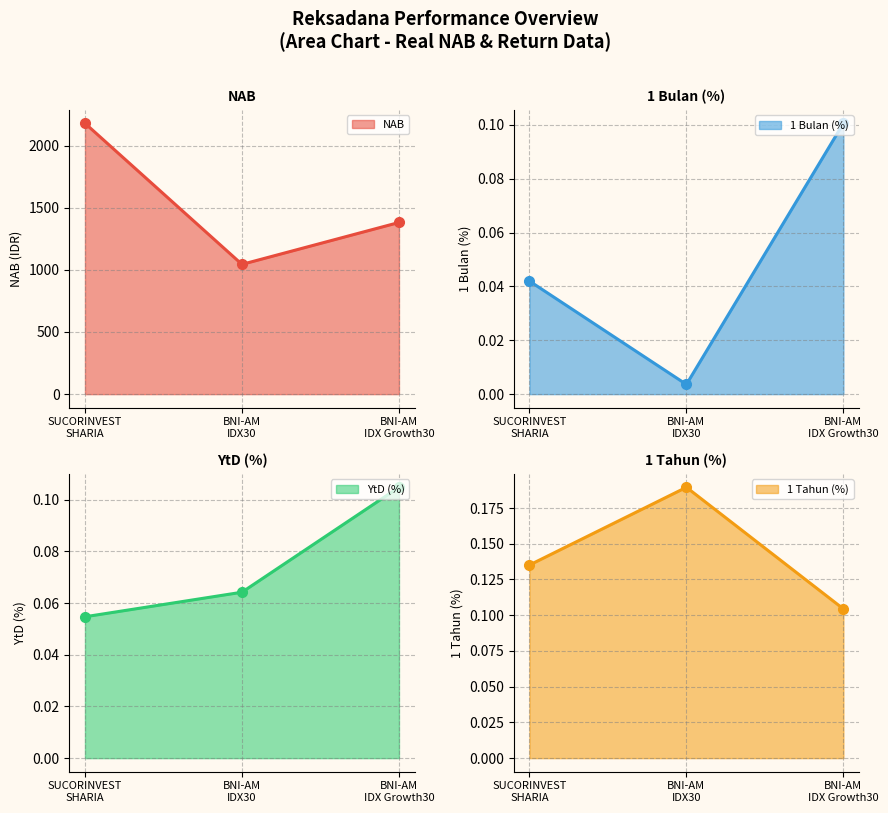

What is the highest value of the NAB series?

2179